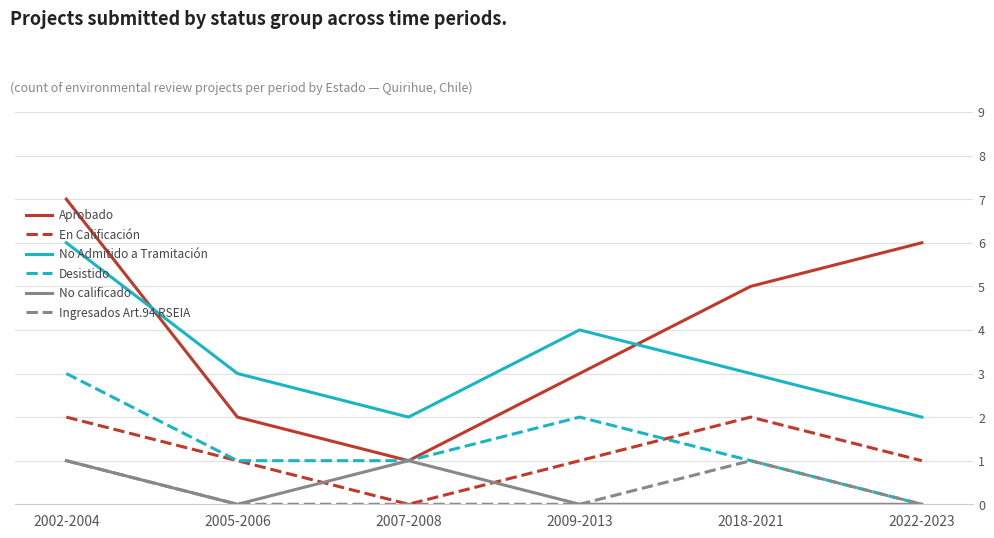

True or false: Desistido and No Admitido a Tramitación cross at least once.

False